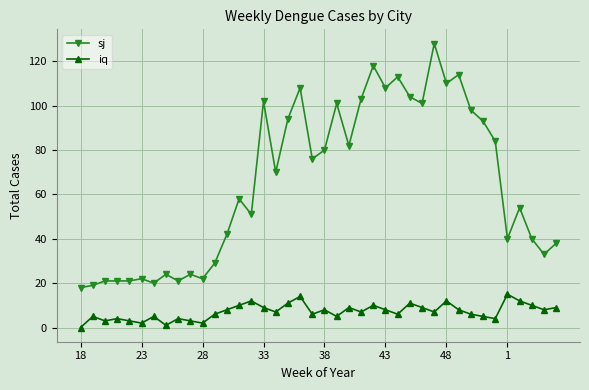

What are all the series names shown in the legend?

sj, iq